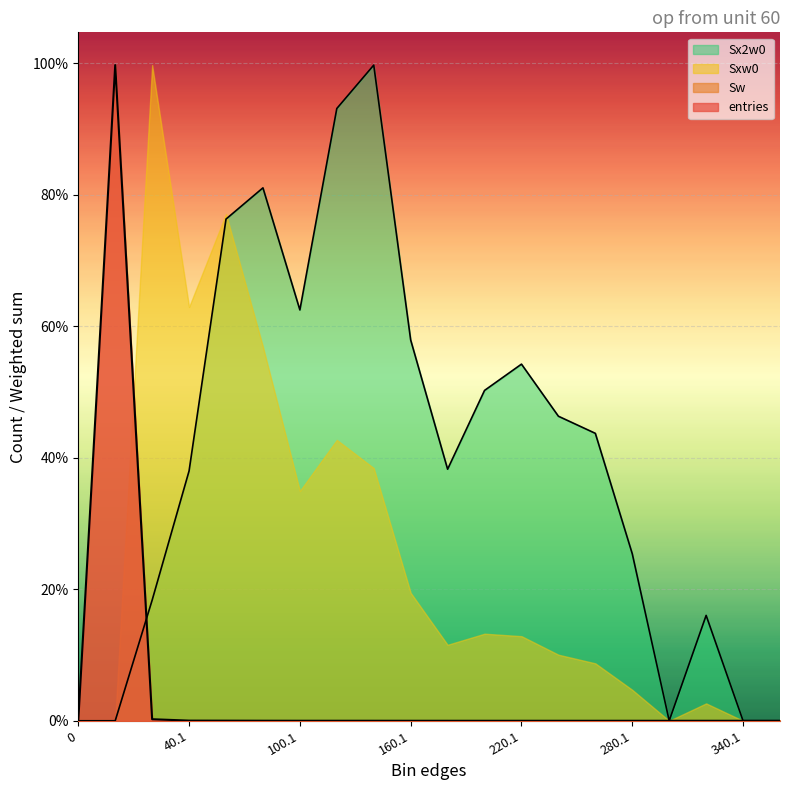

What is the label of the 15th point from the right?

80.1